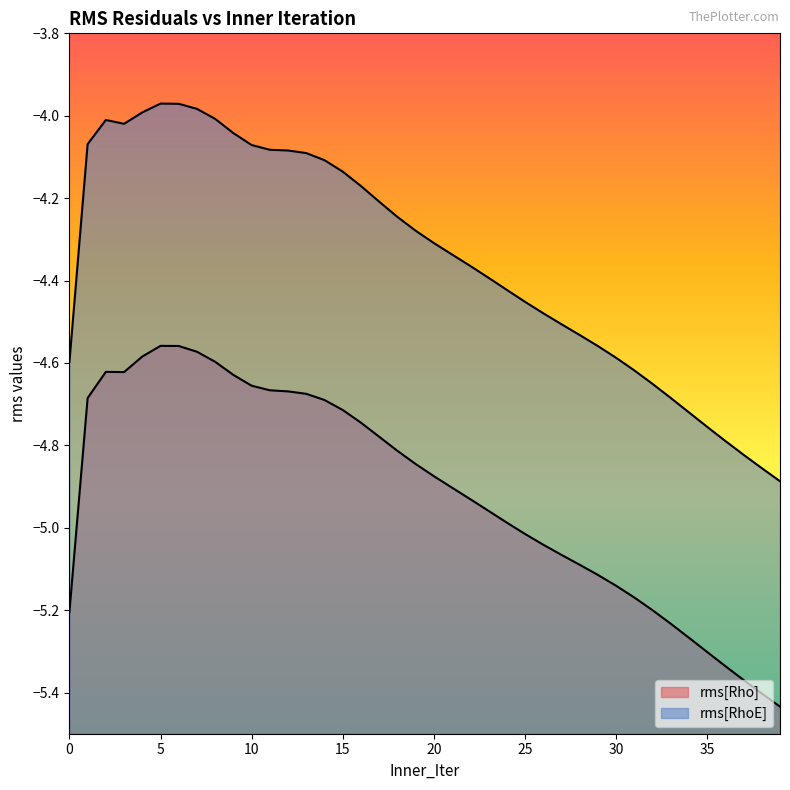

List the series in order of their peak value, lowest first.

rms[Rho], rms[RhoE]